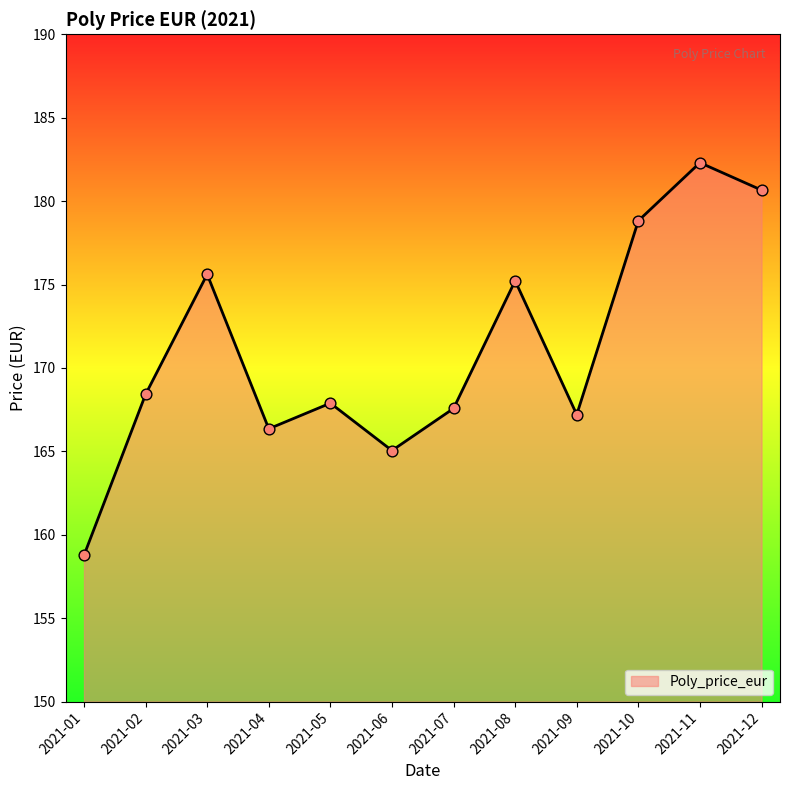

Which has a higher value, 2021-01 or 2021-05?

2021-05